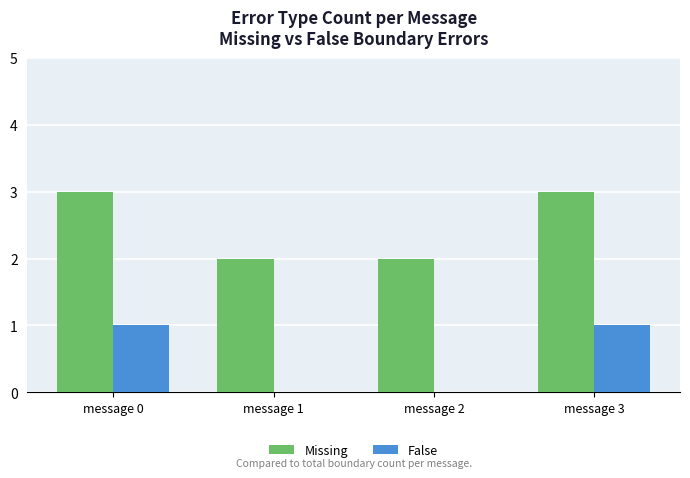

Which series has the largest total across all categories?

Missing